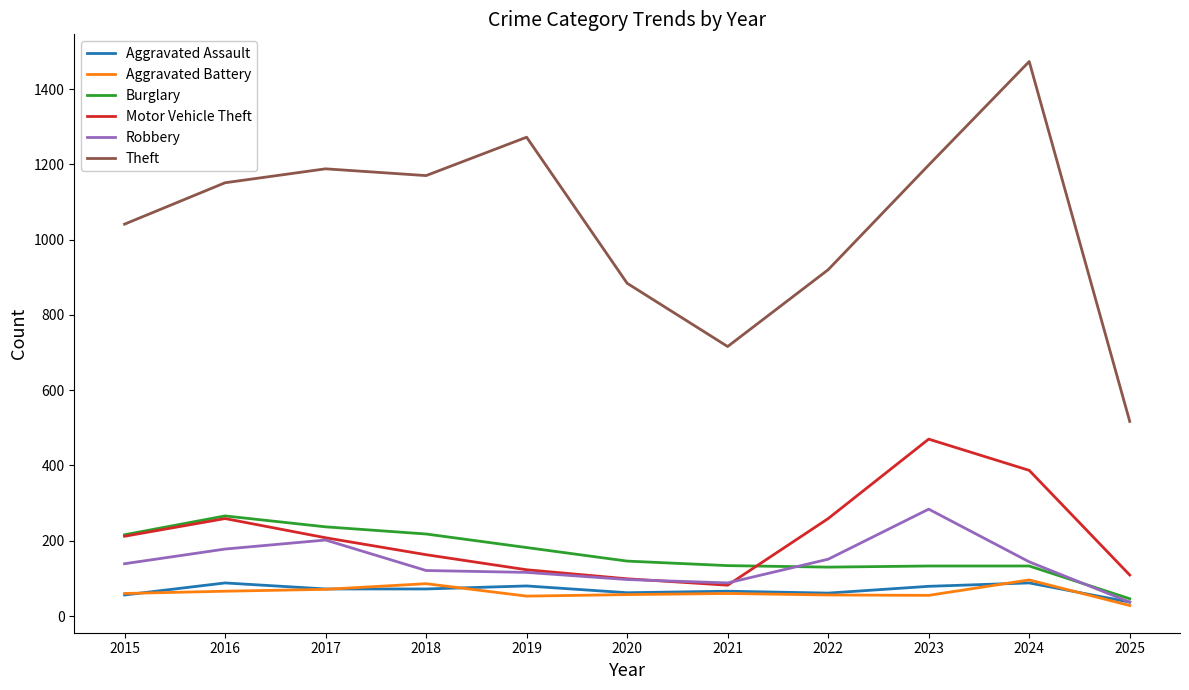

What are all the series names shown in the legend?

Aggravated Assault, Aggravated Battery, Burglary, Motor Vehicle Theft, Robbery, Theft